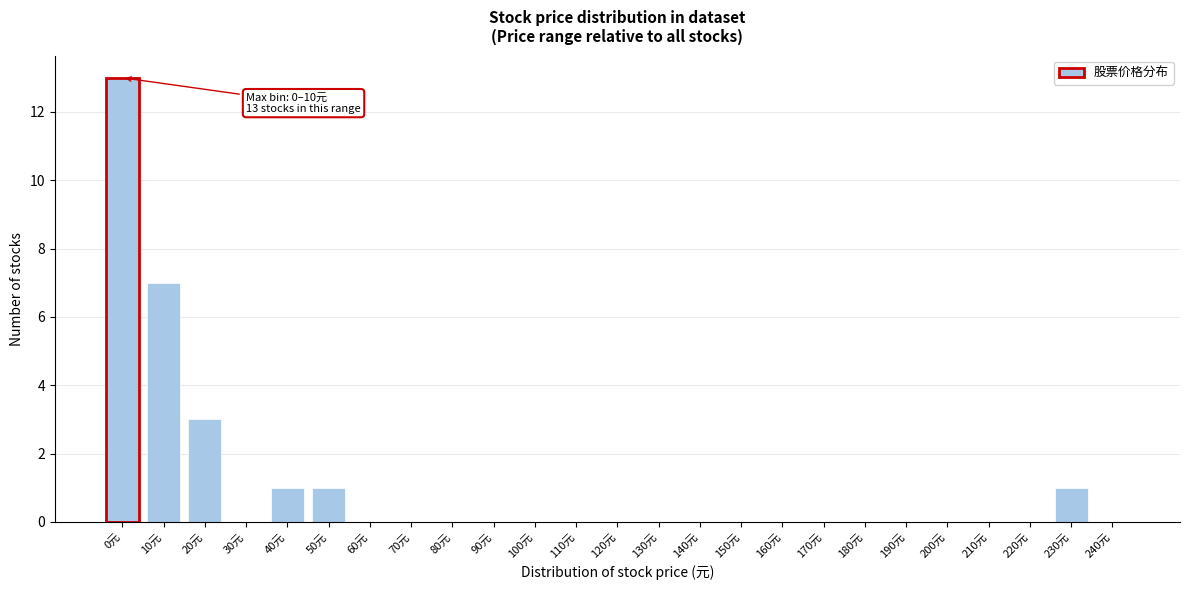

Reading left to right, extract all data points from this chart.

0元=13	10元=7	20元=3	30元=0	40元=1	50元=1	60元=0	70元=0	80元=0	90元=0	100元=0	110元=0	120元=0	130元=0	140元=0	150元=0	160元=0	170元=0	180元=0	190元=0	200元=0	210元=0	220元=0	230元=1	240元=0